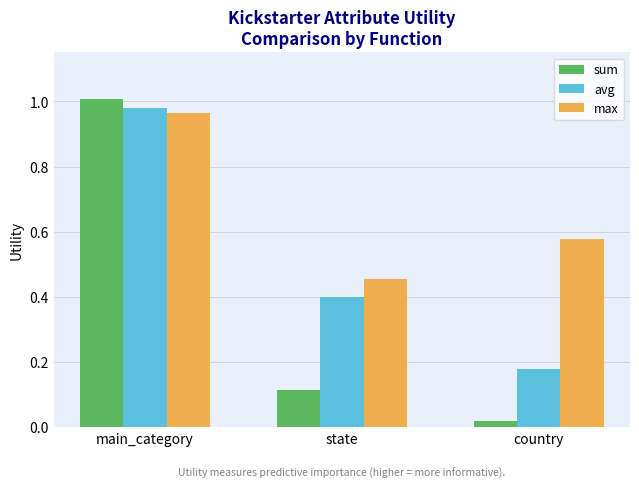

The value of sum at main_category is 1.6. True or false?

False